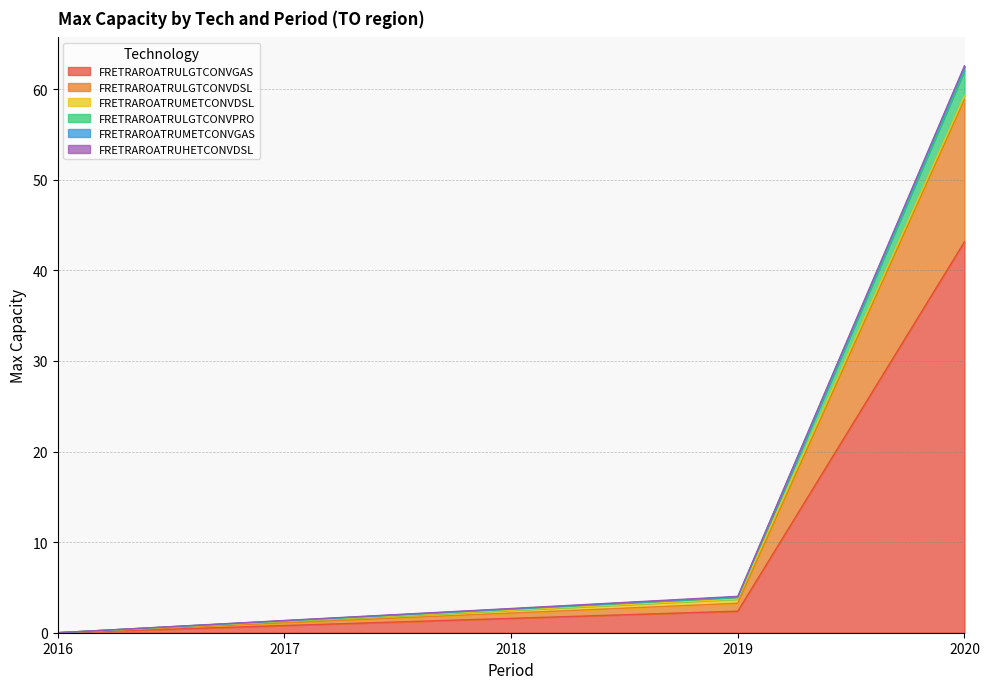

What is the total value across all series at 2018?

2.7